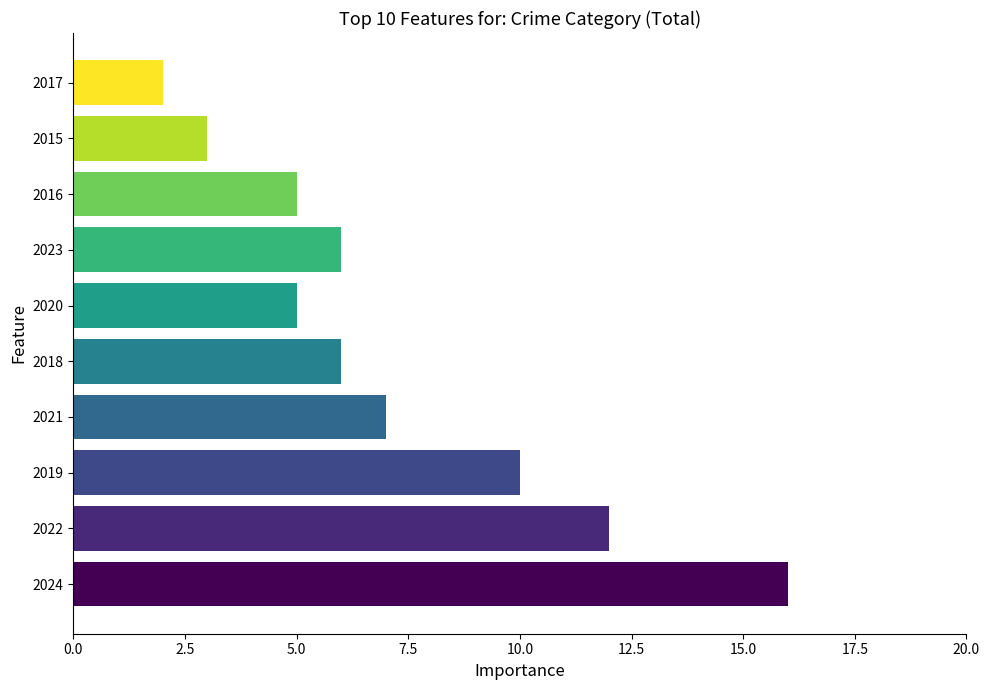

Approximately how many times larger is the value at 2022 compared to 2020?

2.4